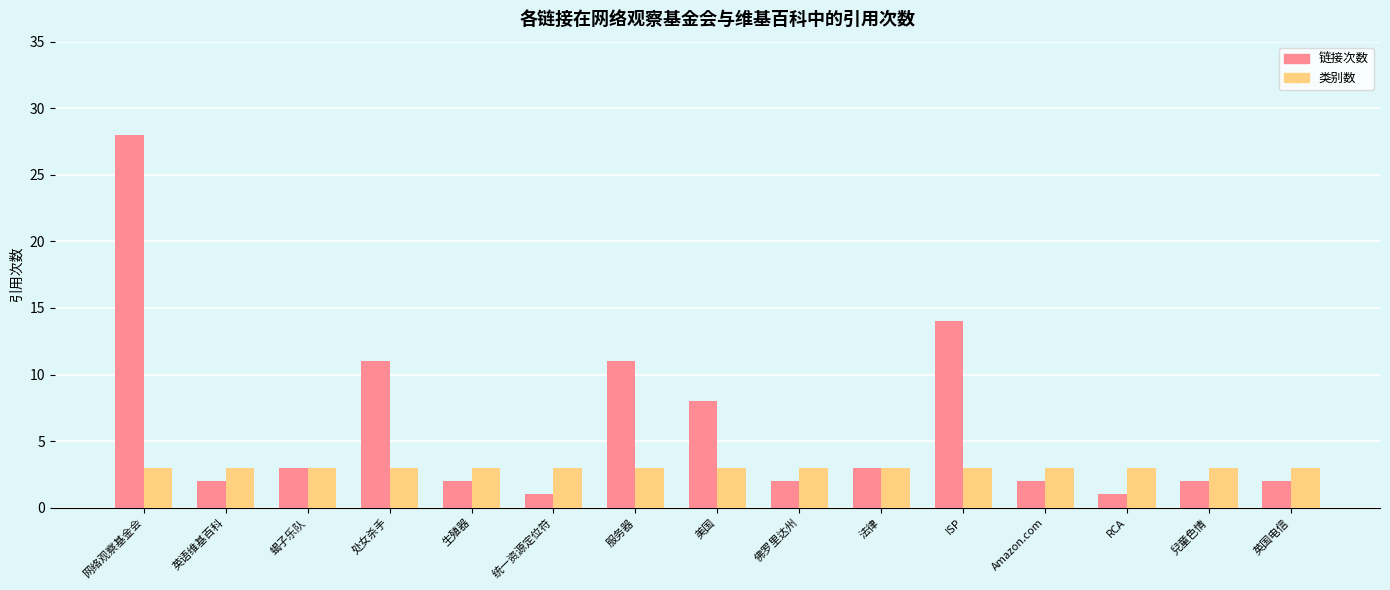

Rank the series at 网络观察基金会 from lowest to highest value.

类别数, 链接次数